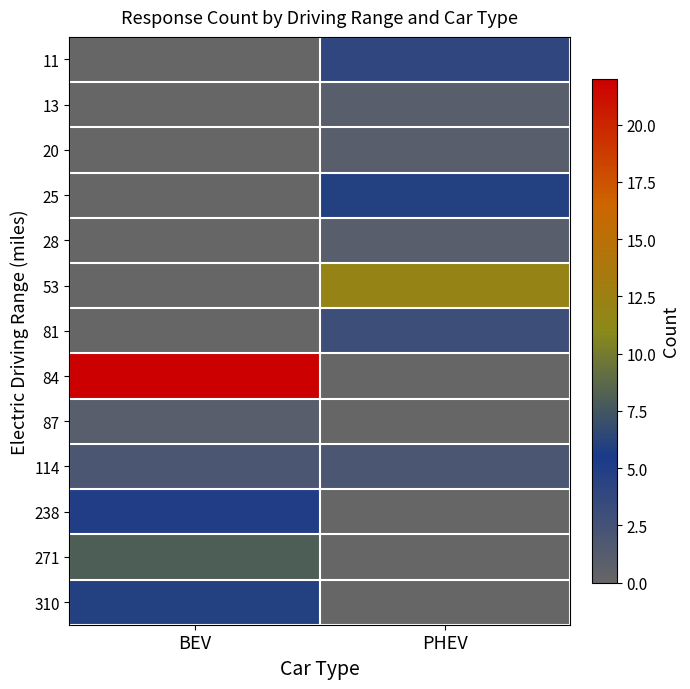

At BEV, list the series in order from largest to smallest.

84, 271, 310, 238, 114, 87, 11, 13, 20, 25, 28, 53, 81